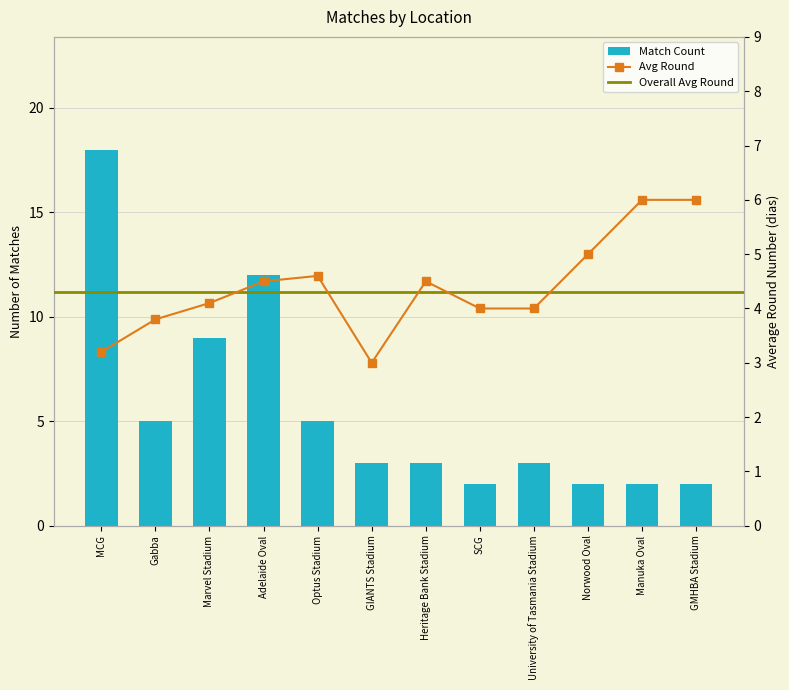

Reading right to left, list all the values displayed in this chart.

Match Count: 2.0	2.0	2.0	3.0	2.0	3.0	3.0	5.0	12.0	9.0	5.0	18.0
Avg Round: 6.0	6.0	5.0	4.0	4.0	4.5	3.0	4.6	4.5	4.1	3.8	3.2